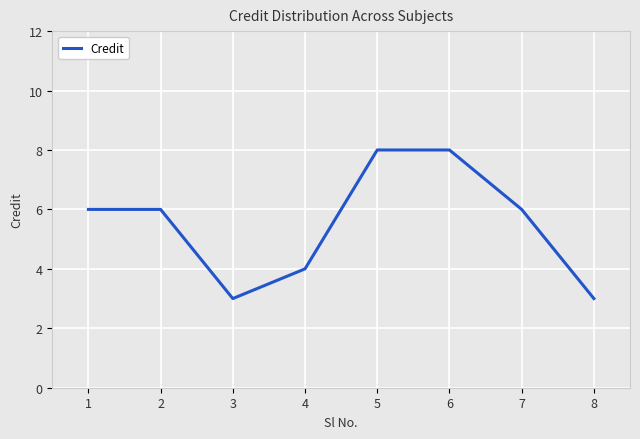

How many values are between 4 and 8?

6